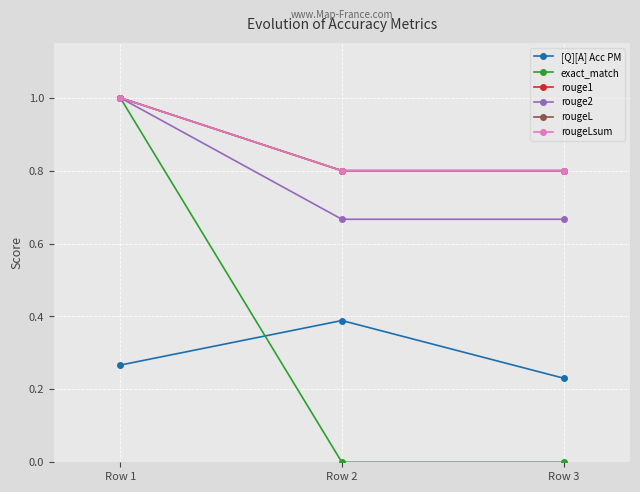

Does the chart have visible grid lines?

Yes